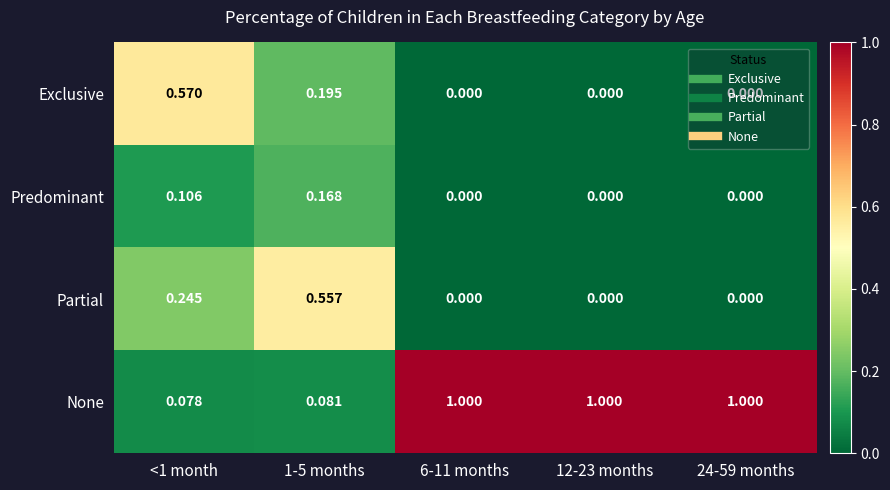

Which series has the largest total across all categories?

None